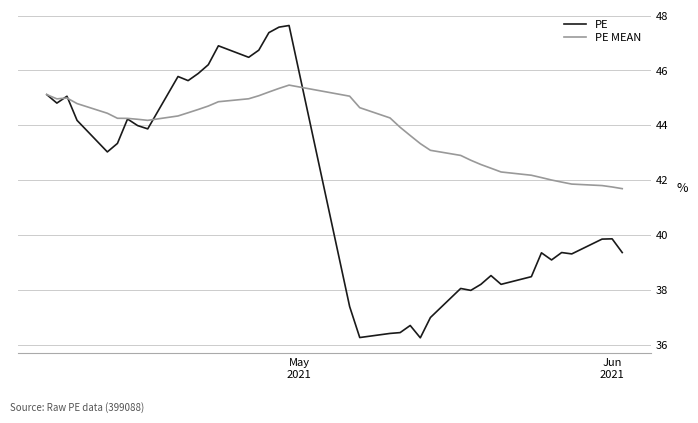

List the series in order of their overall mean, highest first.

PE MEAN, PE